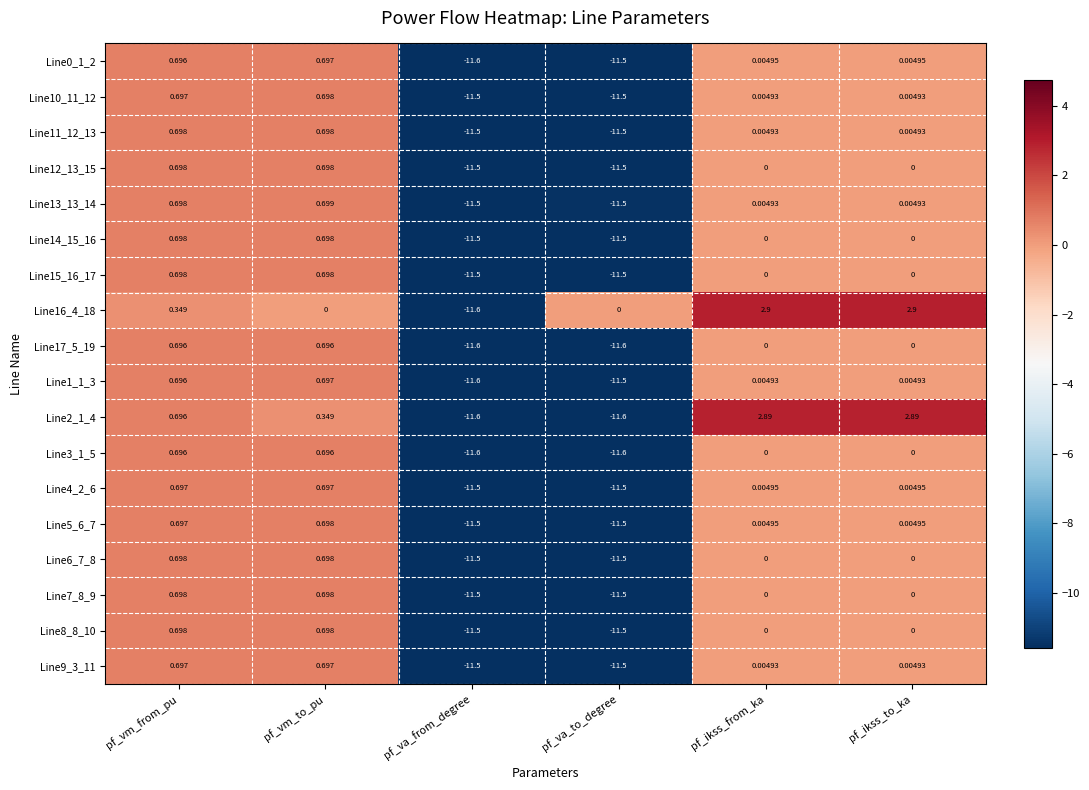

At which category is the sum across all series the highest?

pf_vm_from_pu